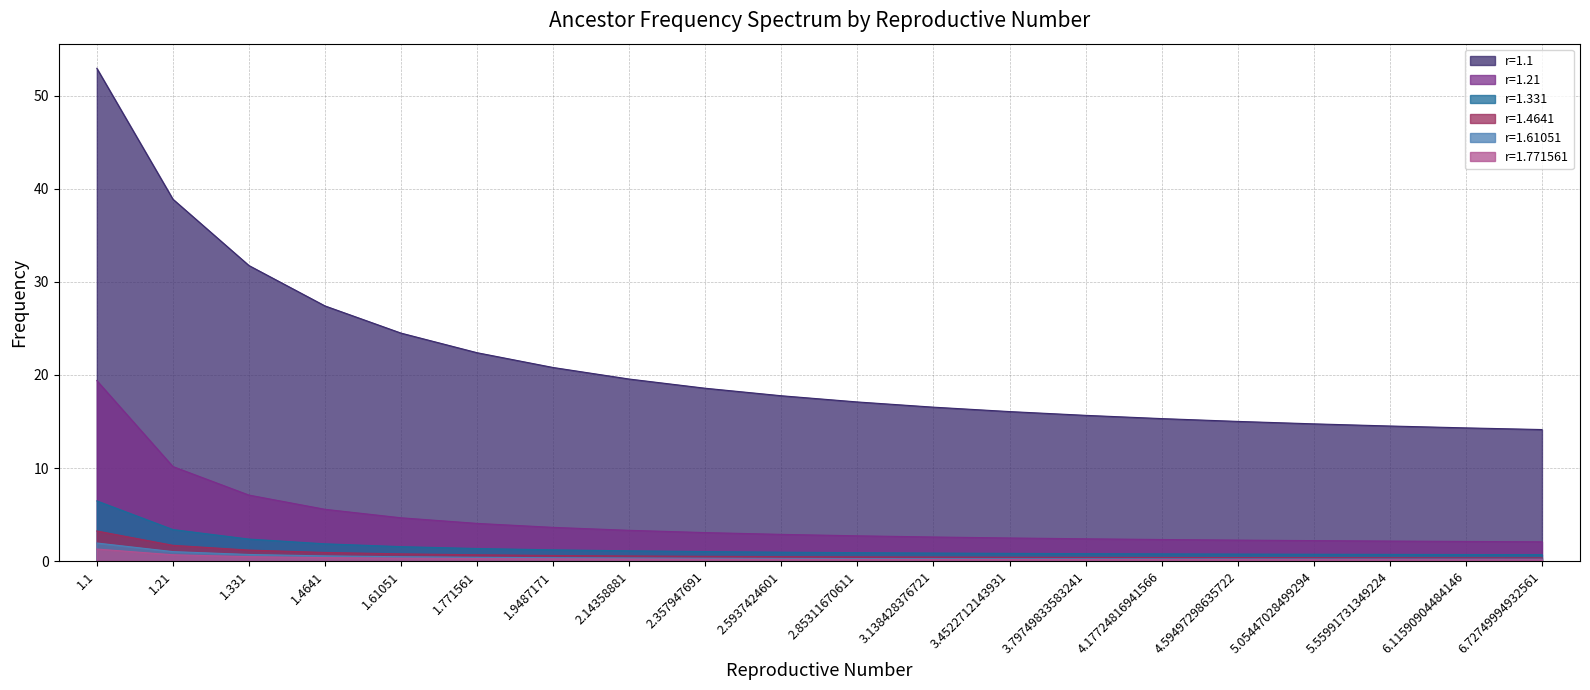

What is the label of the 19th point from the left?

6.11590904484146